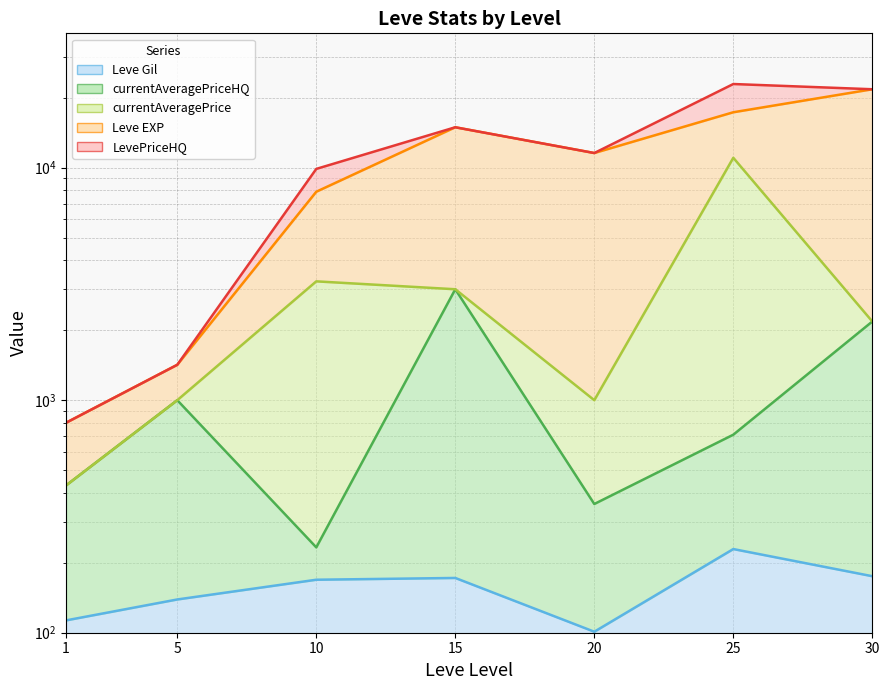

The value of Leve Gil at 20 is 154.5. True or false?

False